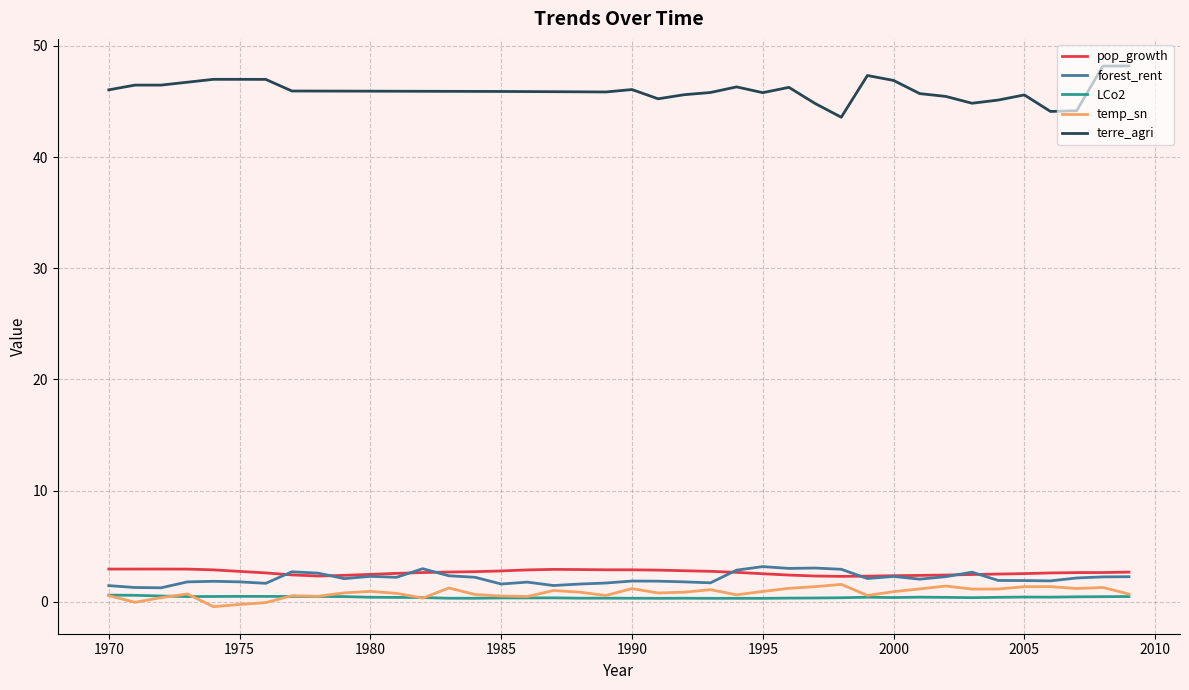

What is the maximum value for temp_sn?

1.6